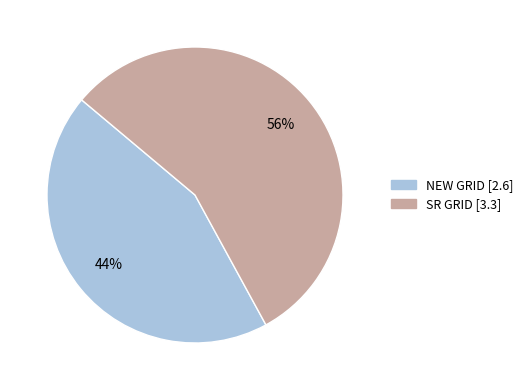

What percentage is the SR GRID slice, to the nearest percent?

56%